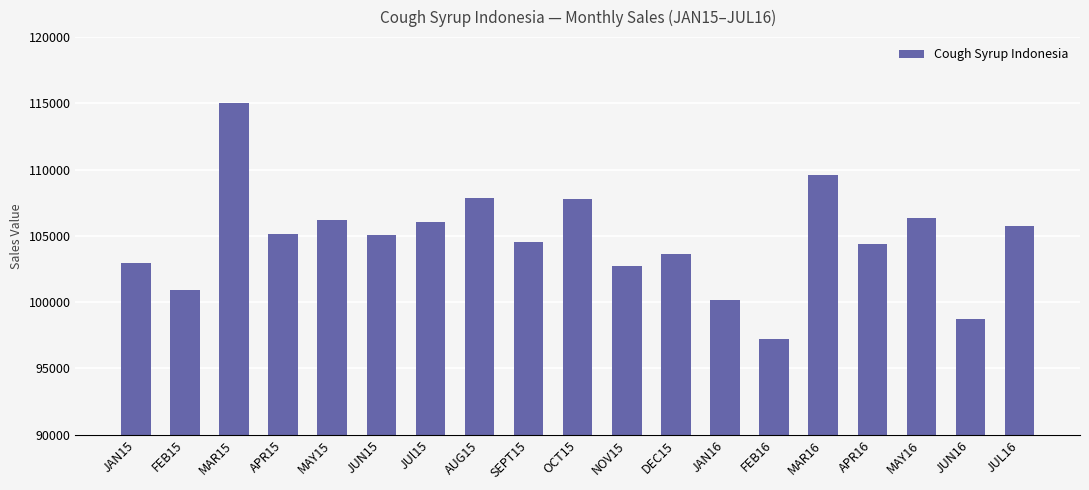

What is the ratio of the value at OCT15 to the value at SEPT15?

1.0